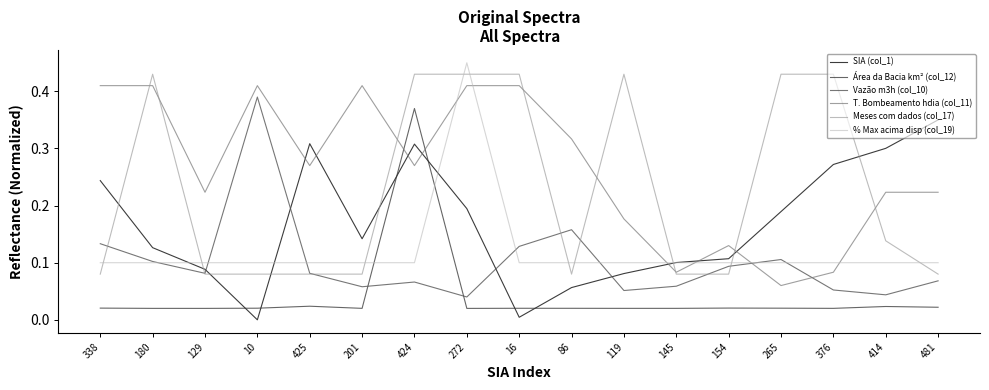

What is the total value across all series at 376?

1.0